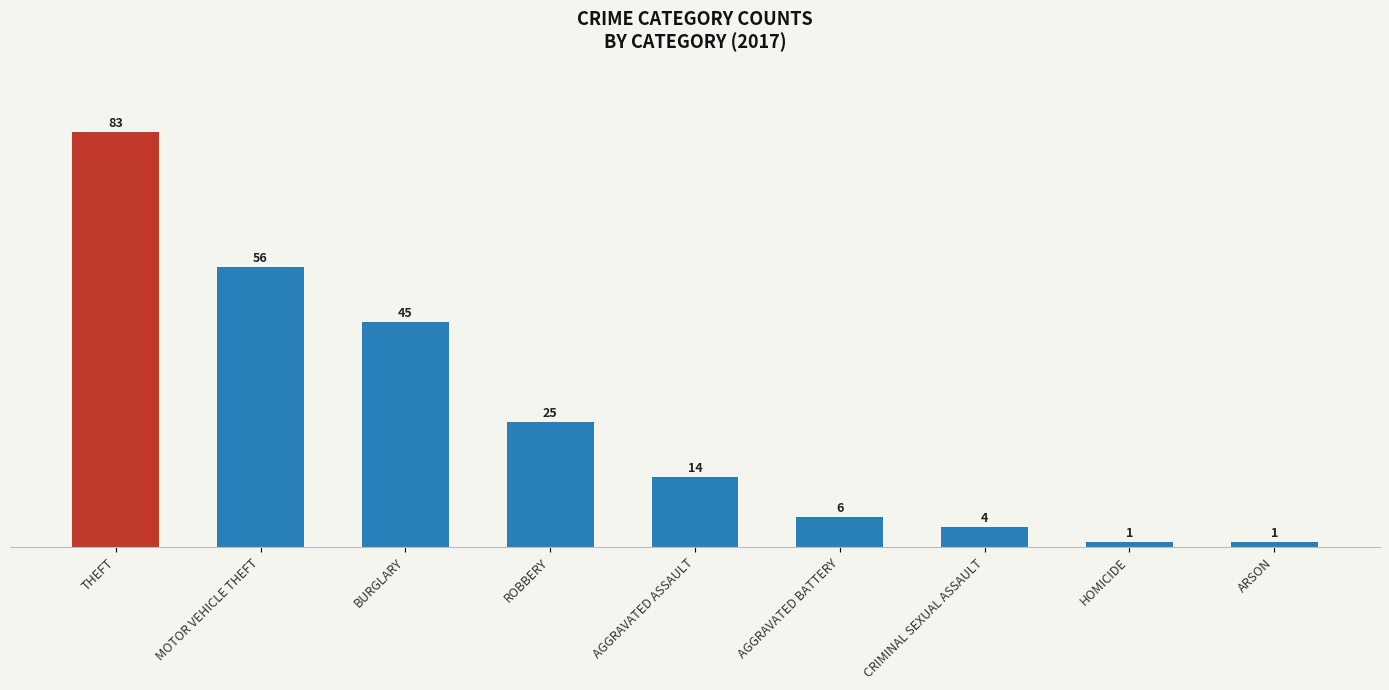

What is the label of the 6th bar from the left?

AGGRAVATED BATTERY